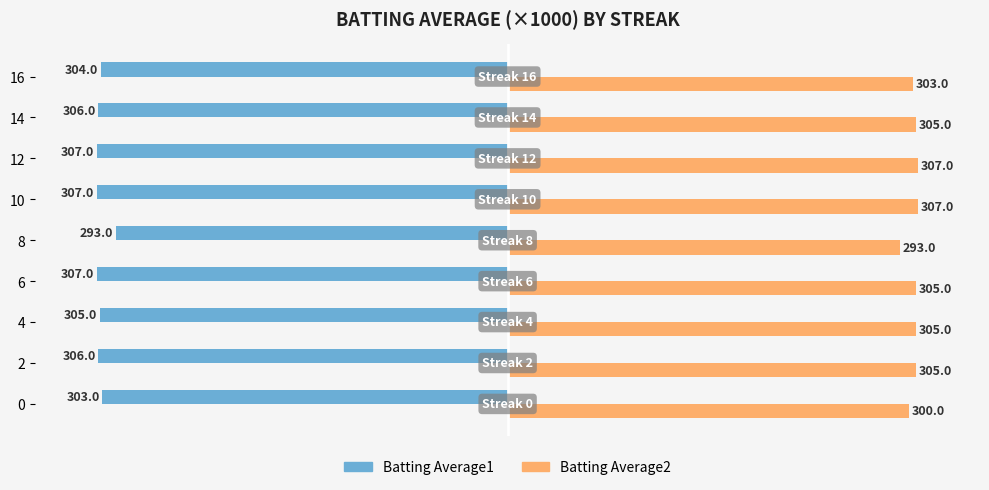

What is the difference between the highest and lowest values at 14?

611